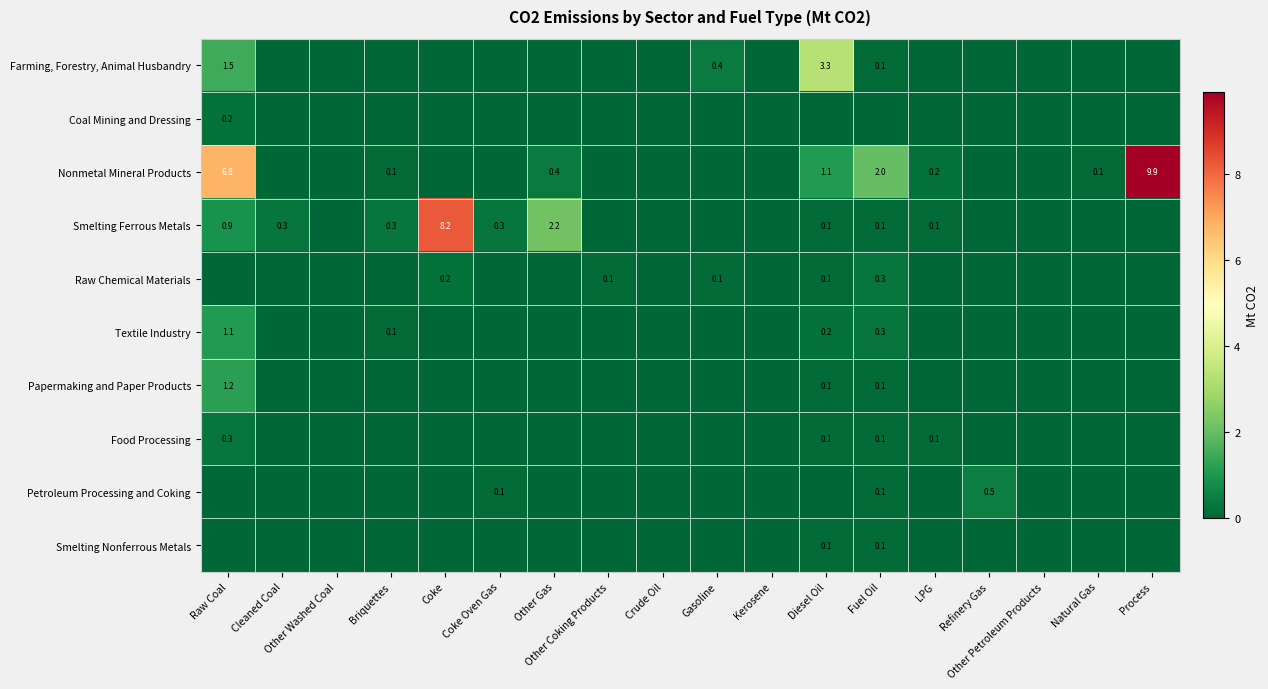

The Smelting Ferrous Metals series shows 0.1 at Fuel Oil. True or false?

True